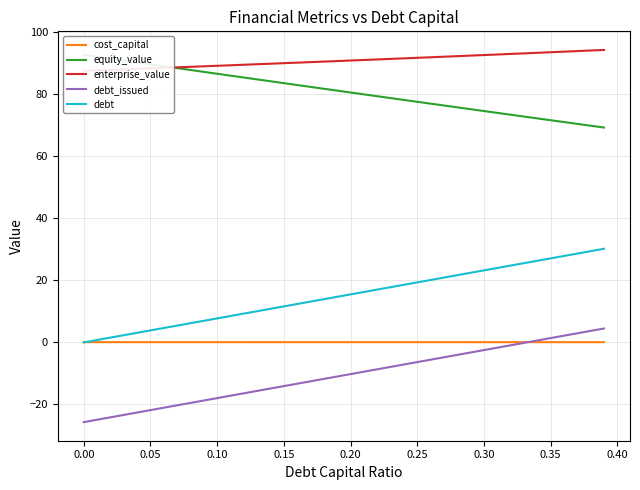

True or false: debt_issued and debt cross at least once.

False